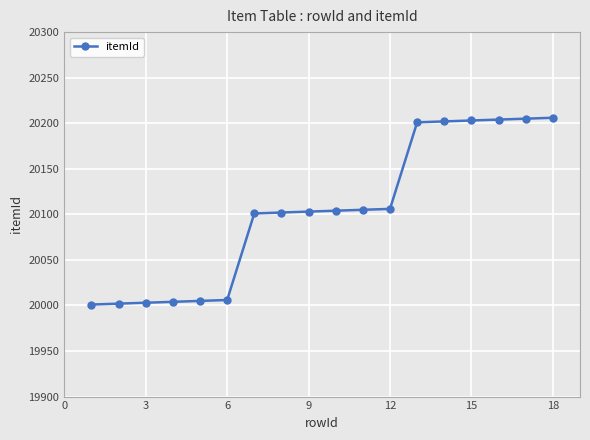

What is the sum of all values?

361863